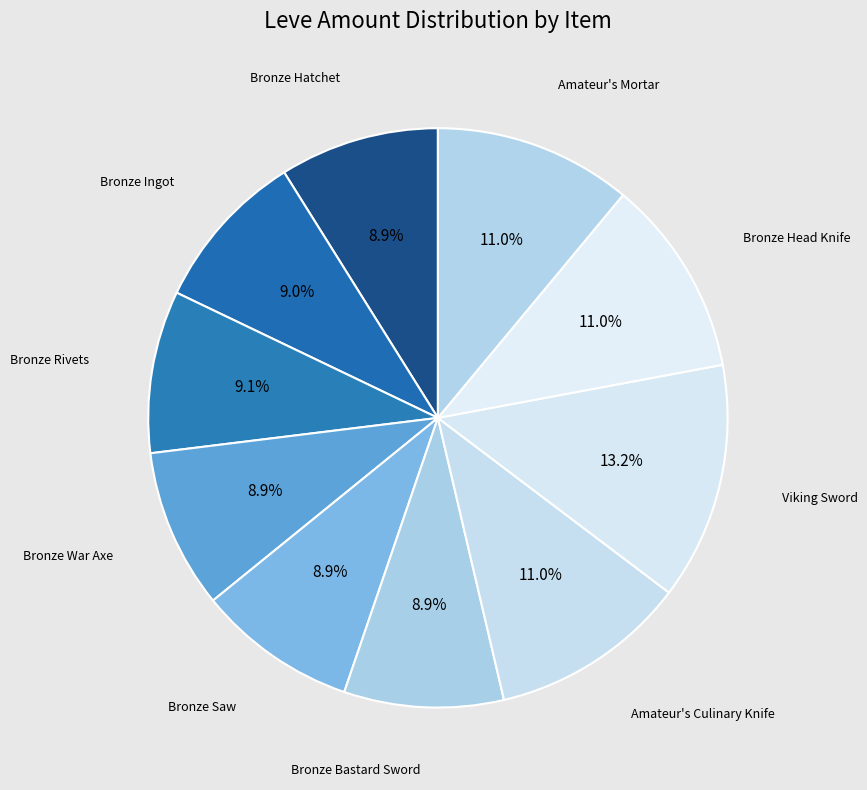

To the nearest percent, what is the difference between the largest and smallest slice percentages?

4%